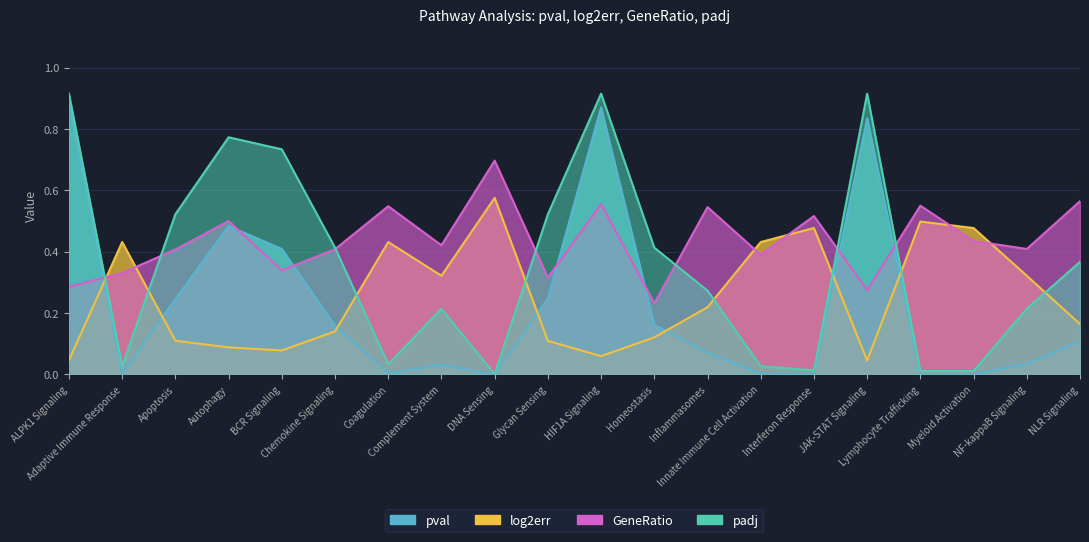

What position from the left is Interferon Response?

15